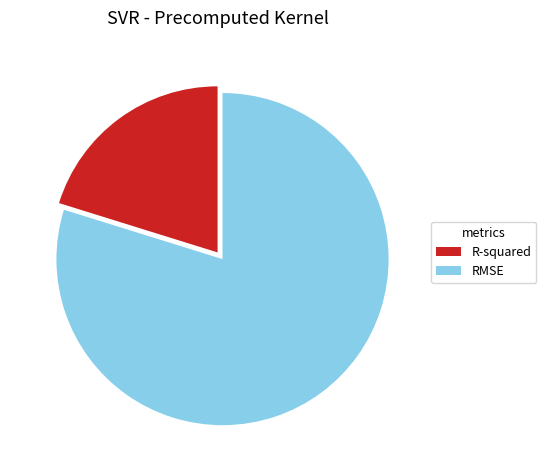

What is the smallest slice in the pie chart?

R-squared